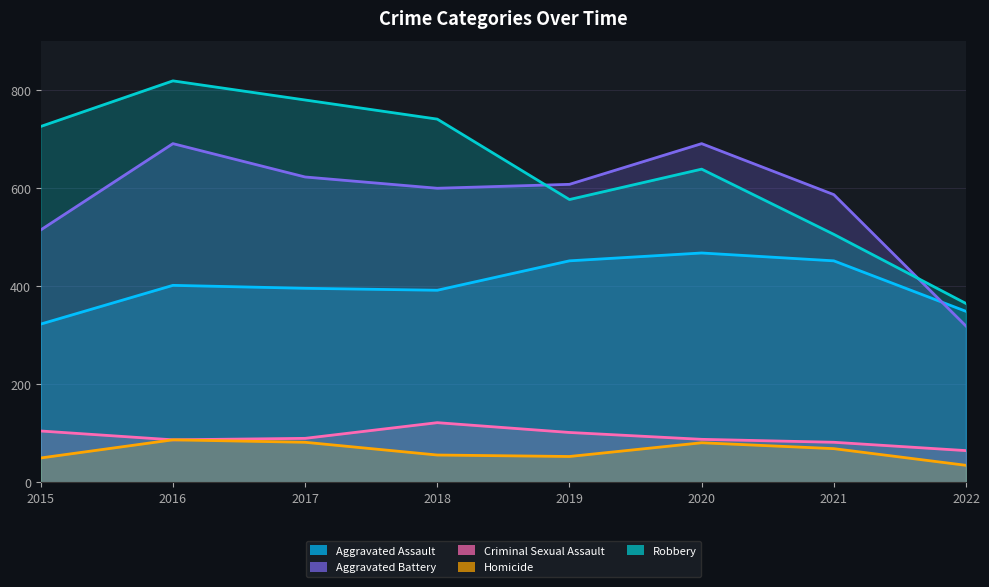

What is the difference between the maximum and minimum values in the Robbery series?

454